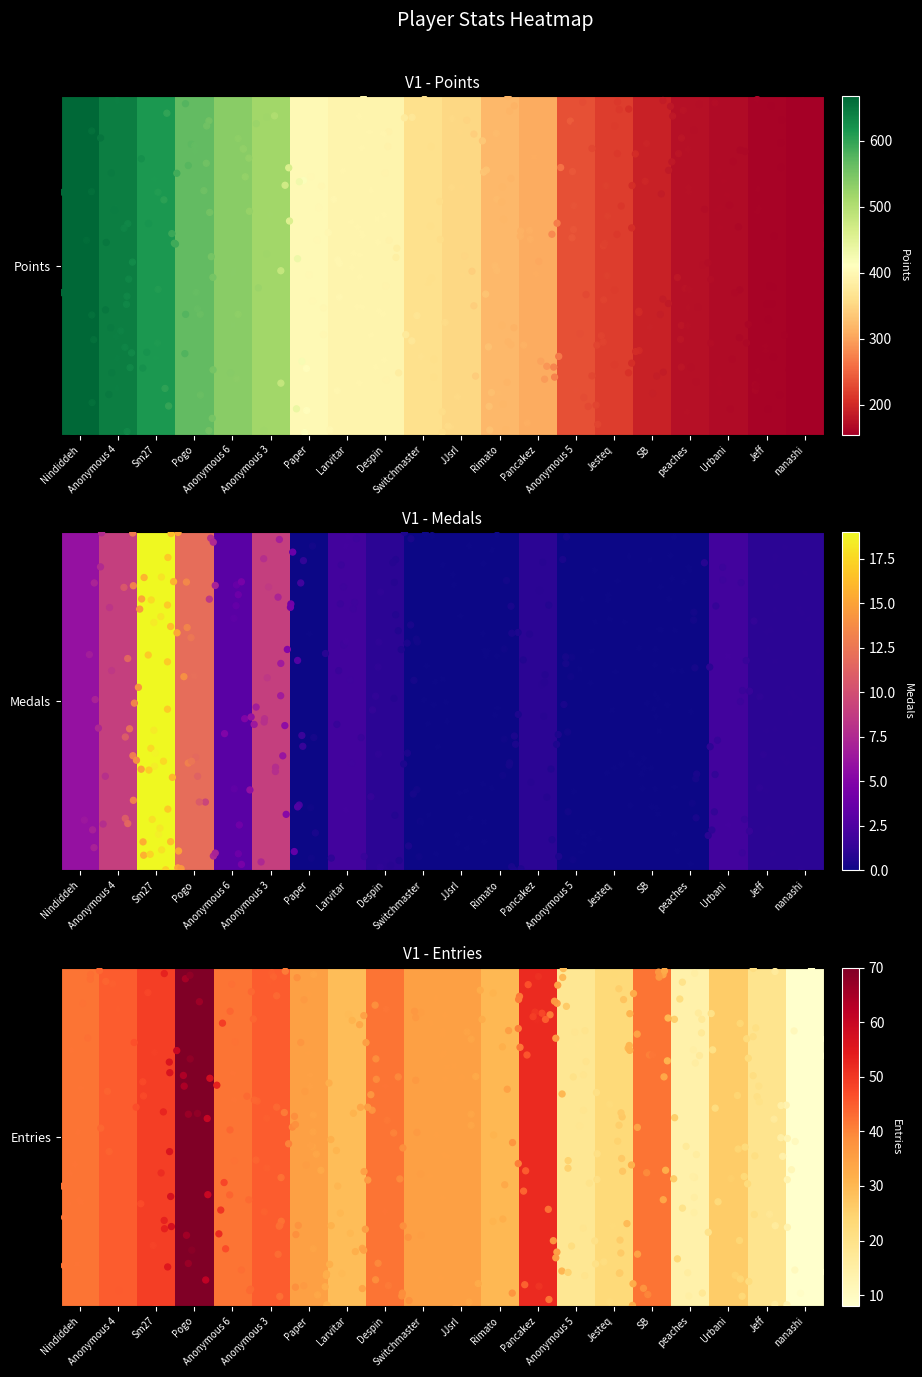

Reading right to left, extract all data points from this chart.

Points: nanashi=155	Jeff=159	Urbani=167	peaches=173	SB=191	Jesteq=217	Anonymous 5=233	Pancakez=307	Rimato=319	JJsrl=352	Switchmaster=362	Despin=393	Larvitar=394	Paper=401	Anonymous 3=515	Anonymous 6=536	Pogo=566	Sm27=613	Anonymous 4=641	Nindiddeh=667
Medals: nanashi=1	Jeff=1	Urbani=2	peaches=0	SB=0	Jesteq=0	Anonymous 5=0	Pancakez=1	Rimato=0	JJsrl=0	Switchmaster=0	Despin=1	Larvitar=2	Paper=0	Anonymous 3=9	Anonymous 6=3	Pogo=12	Sm27=19	Anonymous 4=9	Nindiddeh=6
Entries: nanashi=8	Jeff=19	Urbani=26	peaches=14	SB=42	Jesteq=23	Anonymous 5=18	Pancakez=52	Rimato=30	JJsrl=35	Switchmaster=35	Despin=42	Larvitar=29	Paper=35	Anonymous 3=45	Anonymous 6=42	Pogo=70	Sm27=49	Anonymous 4=45	Nindiddeh=42